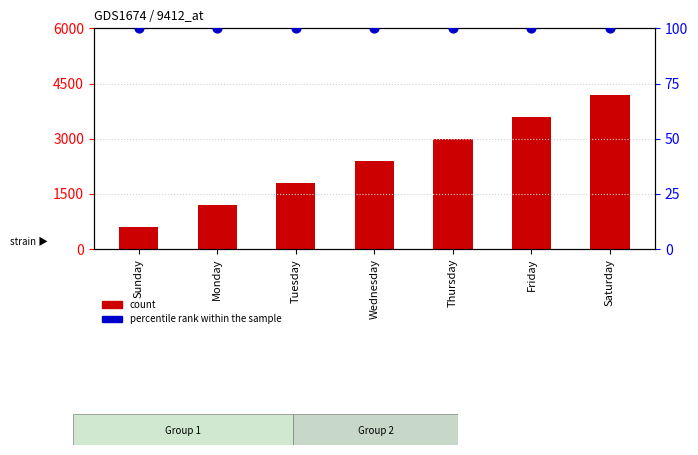

Which series has the largest Y range (max minus min)?

count